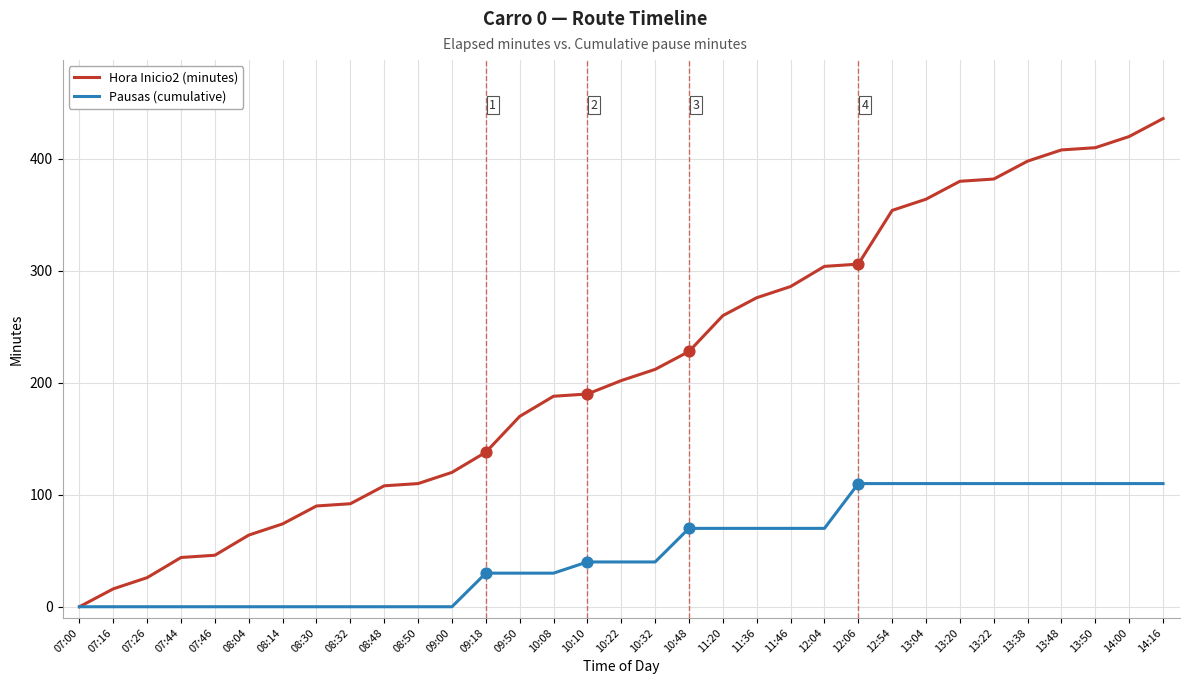

Is the value of Pausas (cumulative) at 10:08 greater than the value of Hora Inicio2 (minutes) at 11:20?

No